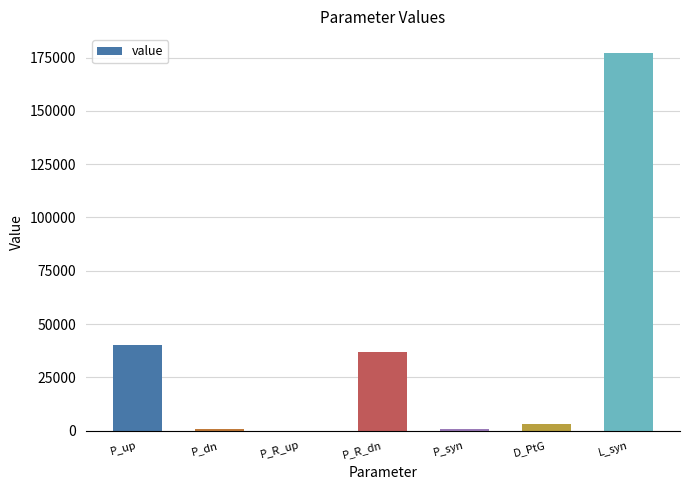

How many positive values are there?

6